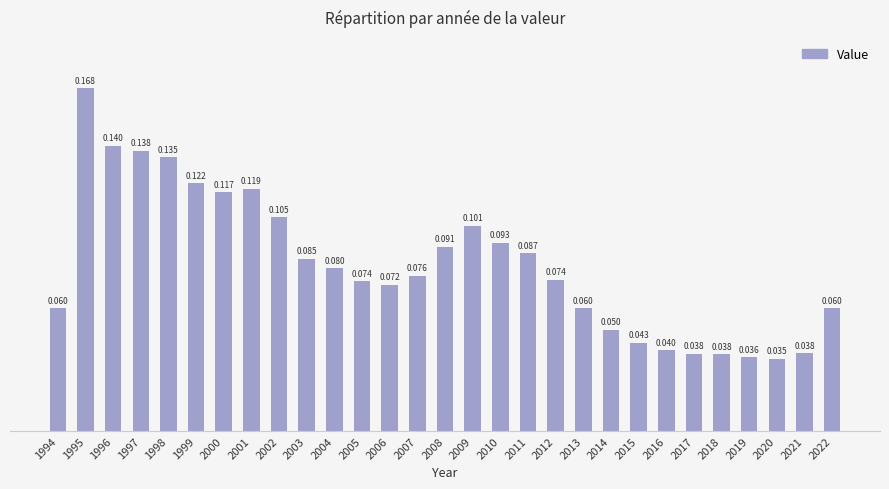

Are the bars horizontal?

No